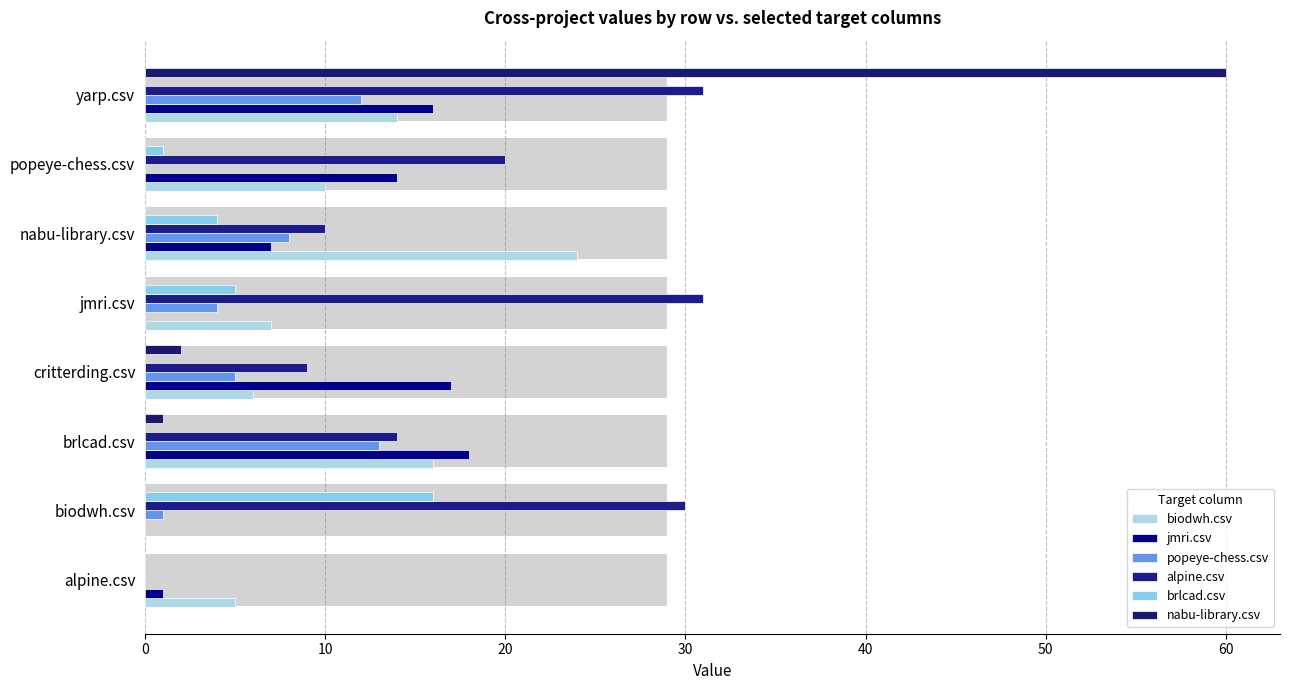

At how many categories does at least one series exceed 11?

7